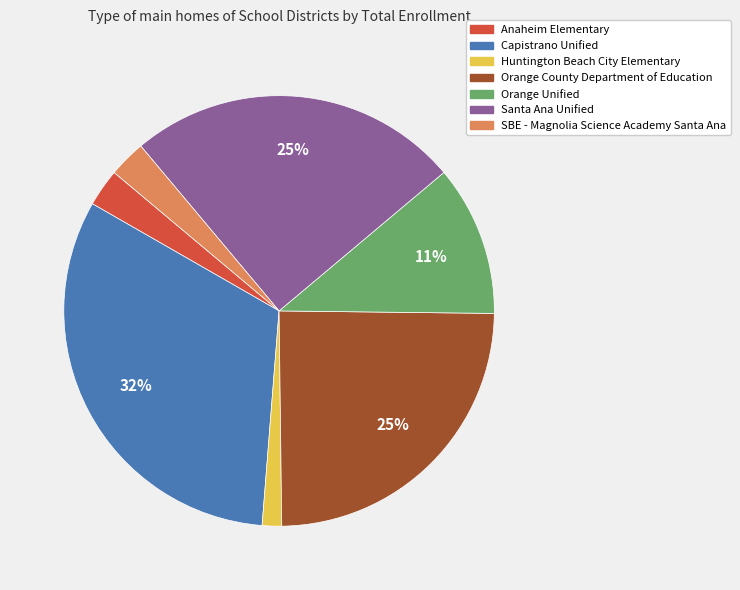

What is the largest slice in the pie chart?

Capistrano Unified